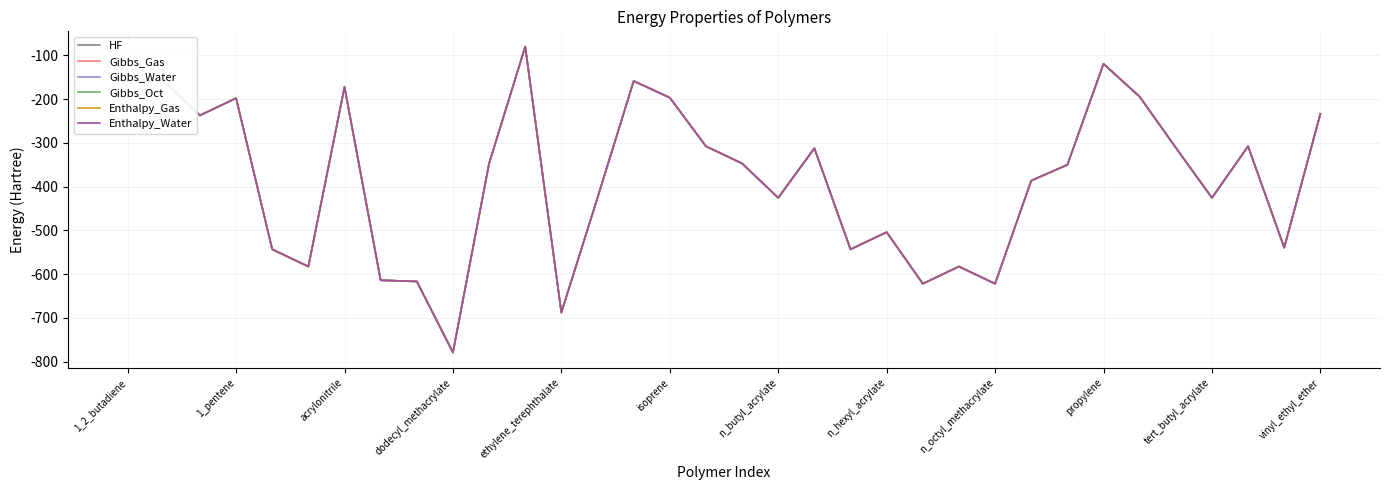

What is the minimum value shown in the chart?

-779.5